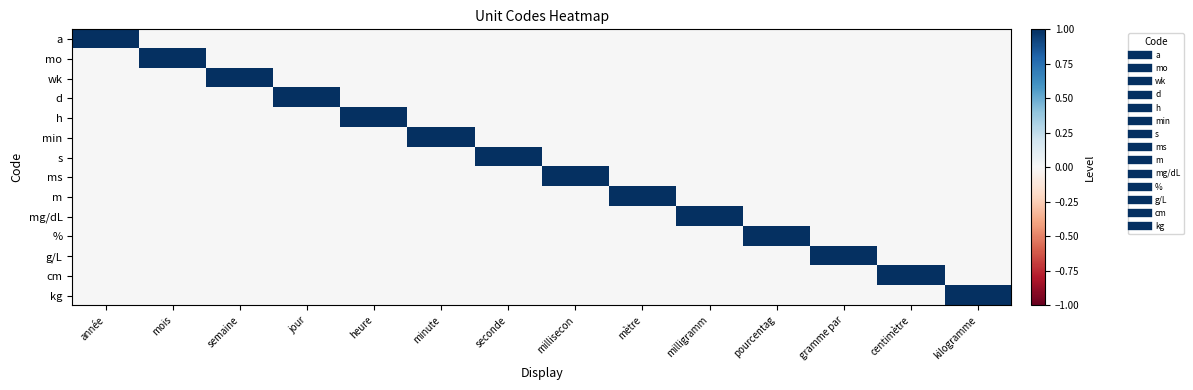

At which category is the sum across all series the highest?

année